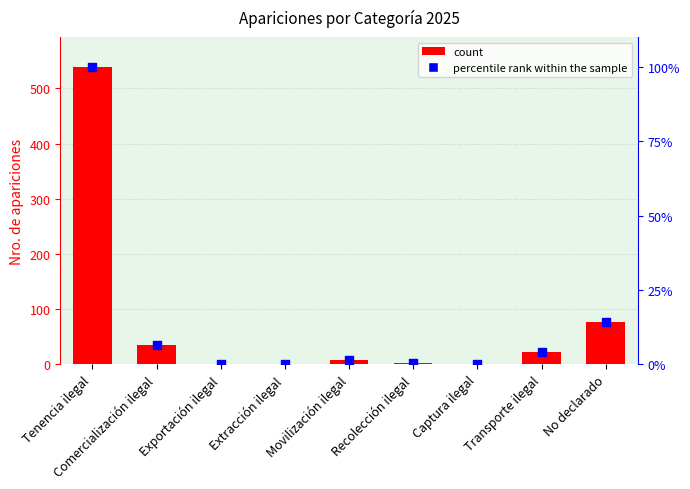

Is the value of percentile rank within the sample at No declarado greater than the value of Nro. de apariciones at Transporte ilegal?

Yes